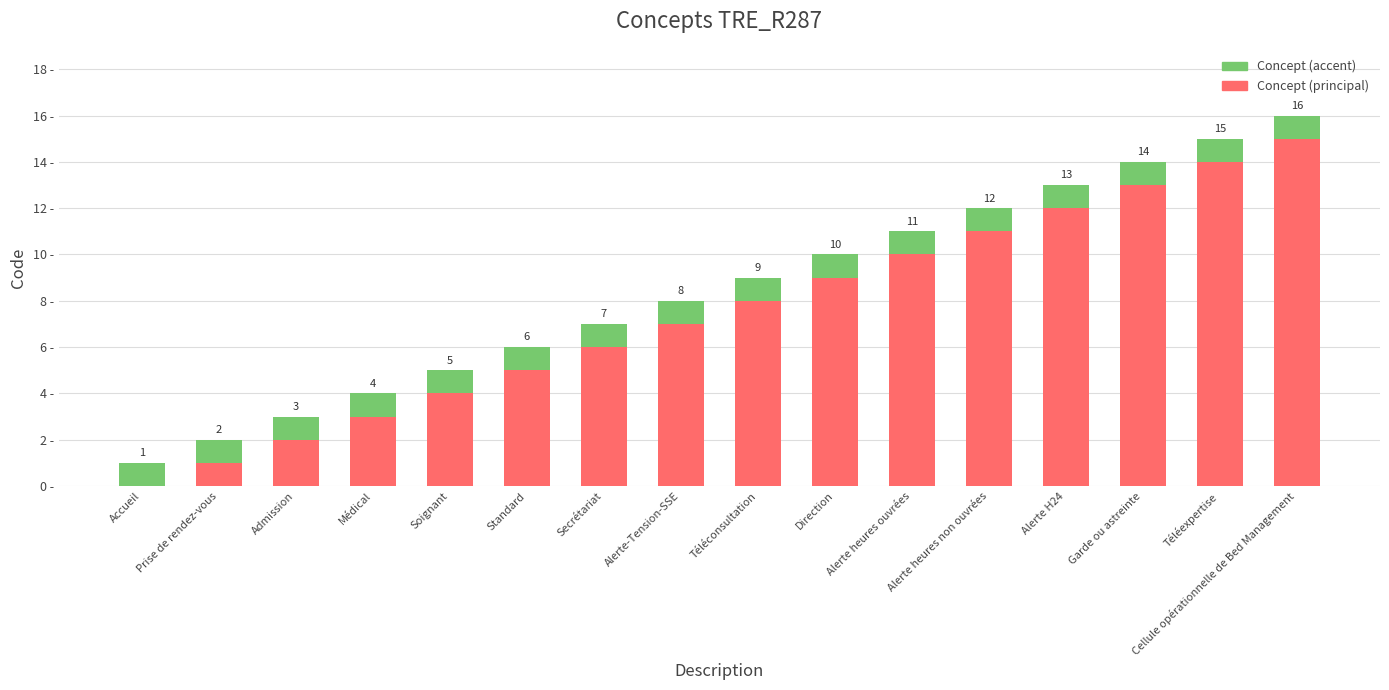

At which category is the sum across all series the highest?

Cellule opérationnelle de Bed Management